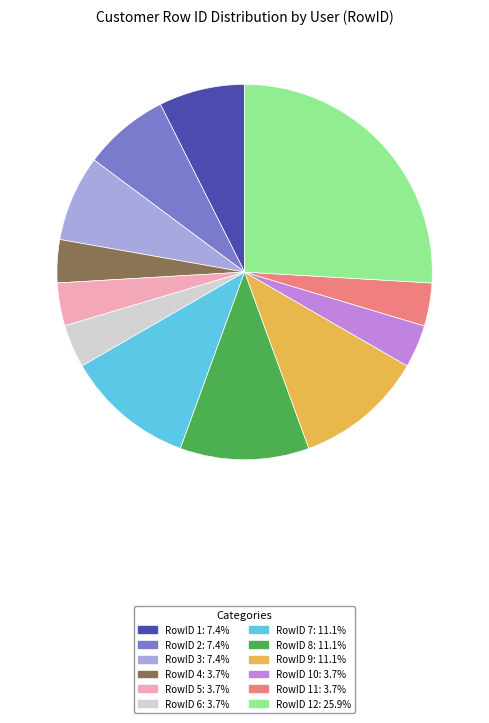

Is there a majority slice in this chart?

No